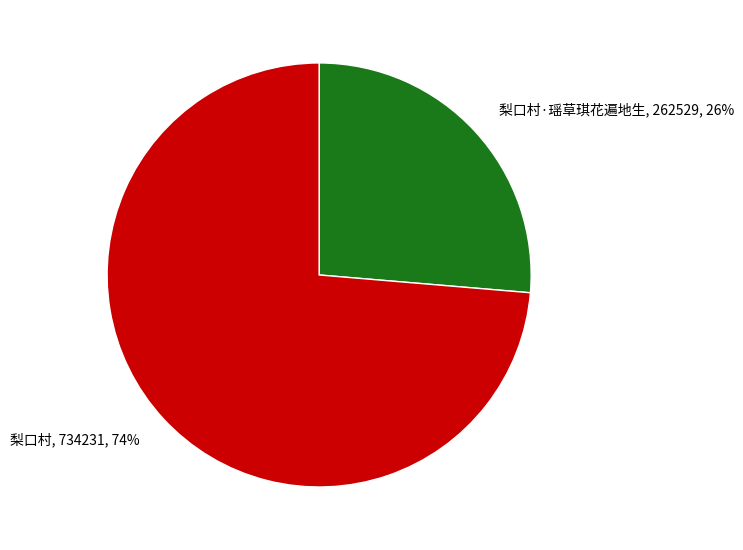

Which slice represents more than half of the pie?

梨口村